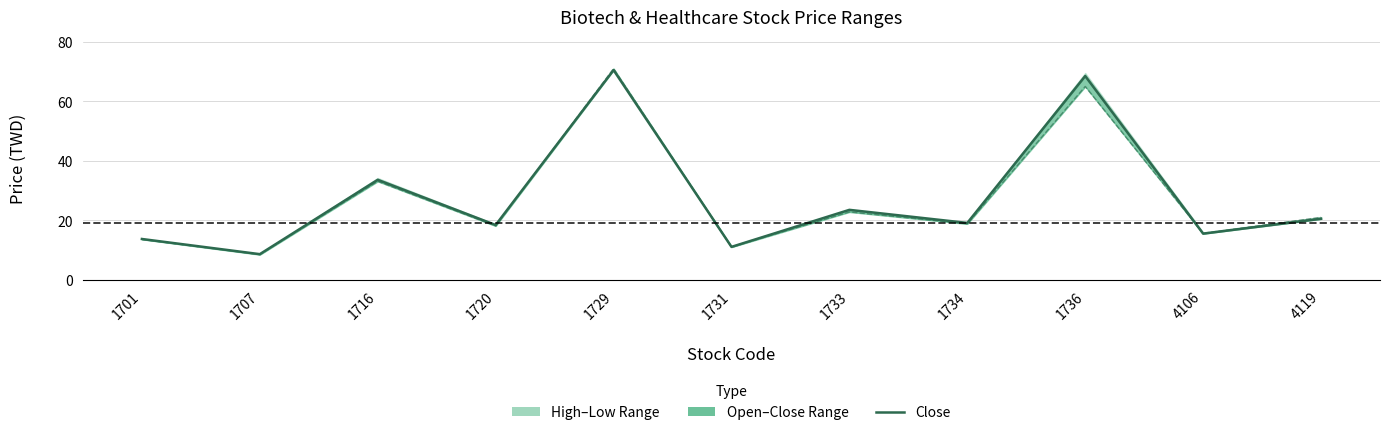

What is the greatest value displayed?

71.0